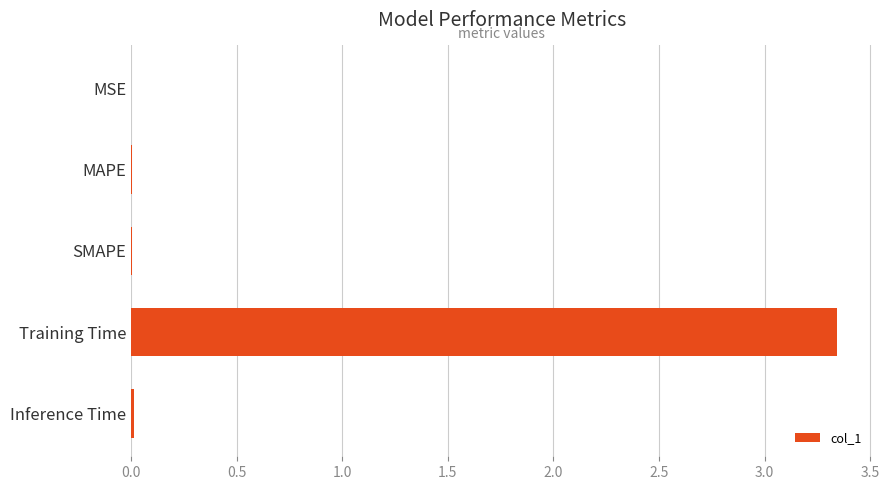

What is the sum of all values?

3.4